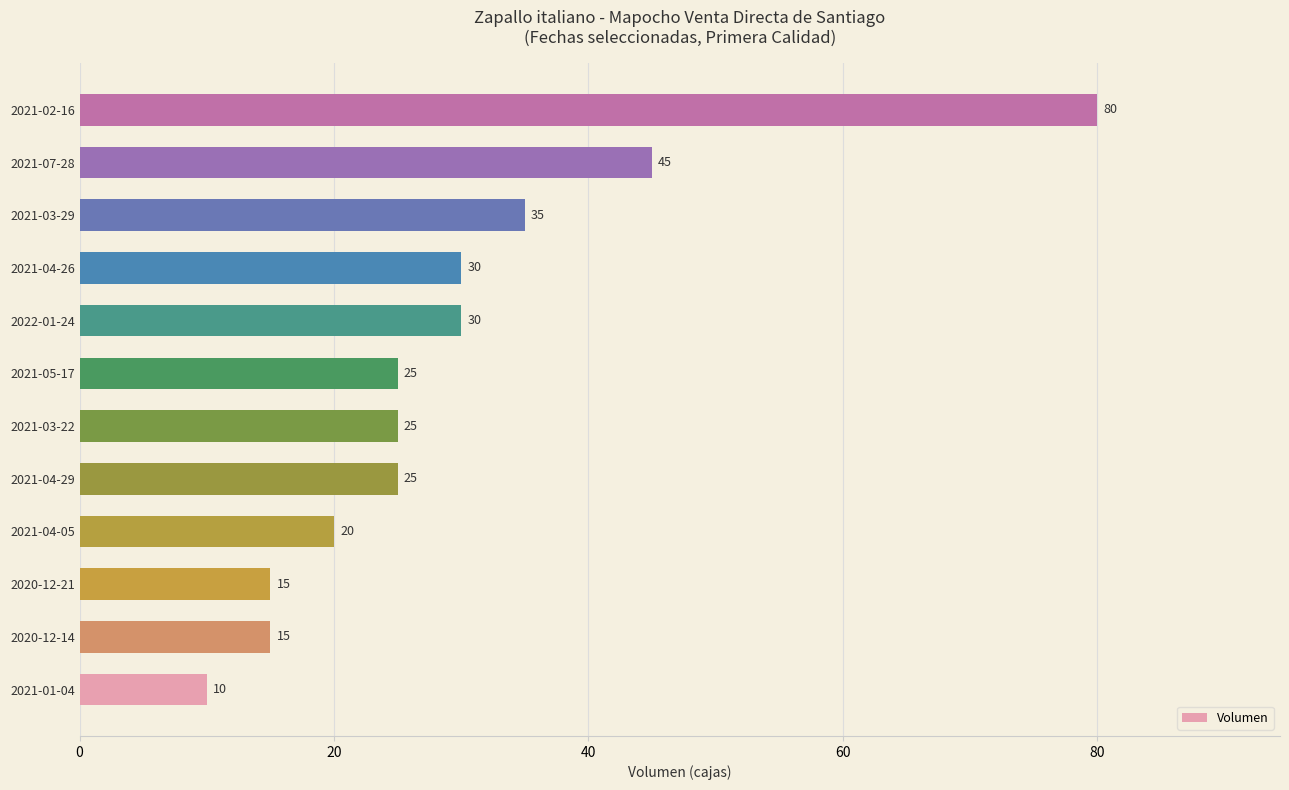

What is the difference between the maximum and second lowest values?

65